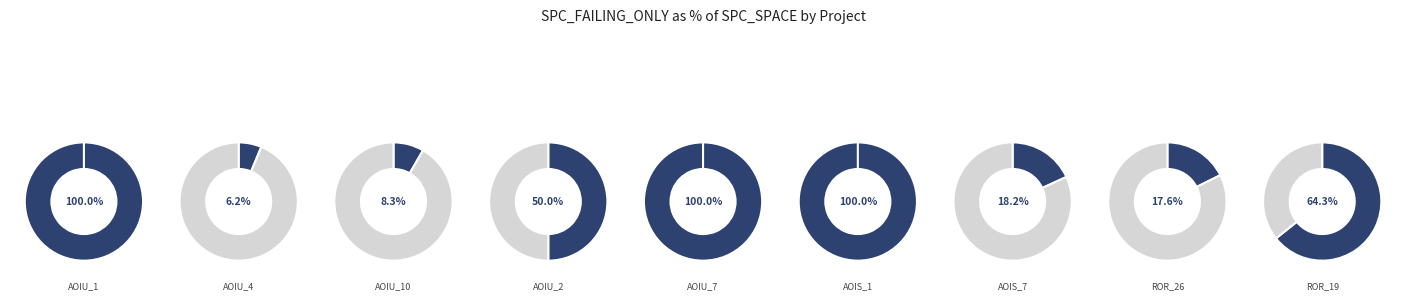

Rank the series by their average value, from highest to lowest.

spc_space, spc_failing_only